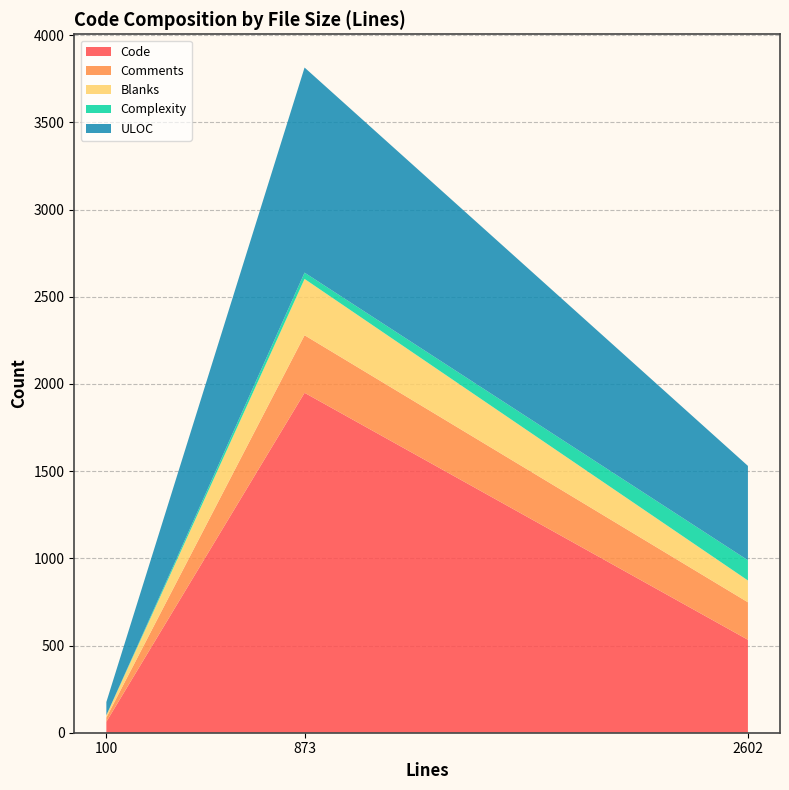

Reading right to left, what are all the values shown in this chart?

Code: 2602=533	873=1949	100=63
Comments: 2602=215	873=330	100=24
Blanks: 2602=125	873=323	100=13
Complexity: 2602=116	873=36	100=0
ULOC: 2602=541	873=1176	100=76